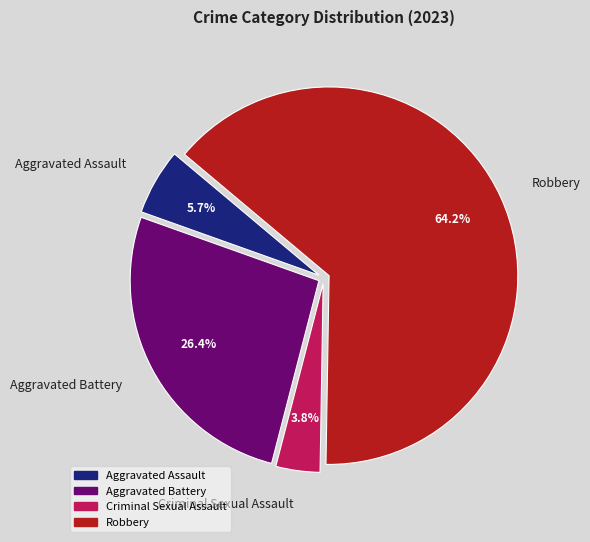

Is it true that Robbery is 64% of the pie?

True